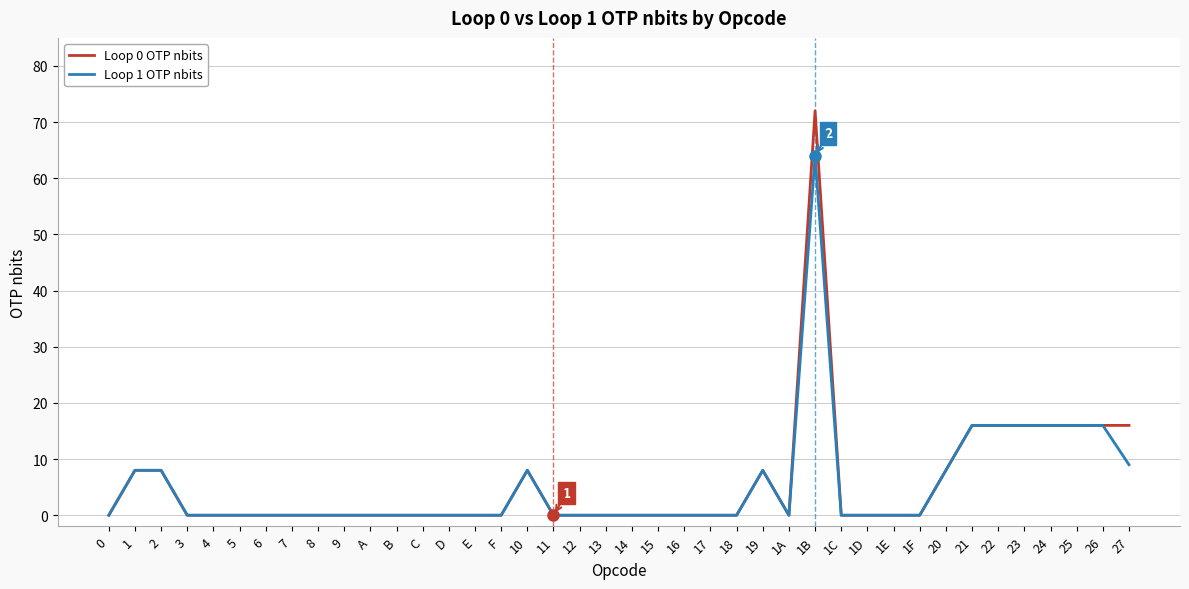

What is the approximate value of Loop 1 OTP nbits at 26, to the nearest 10?

20